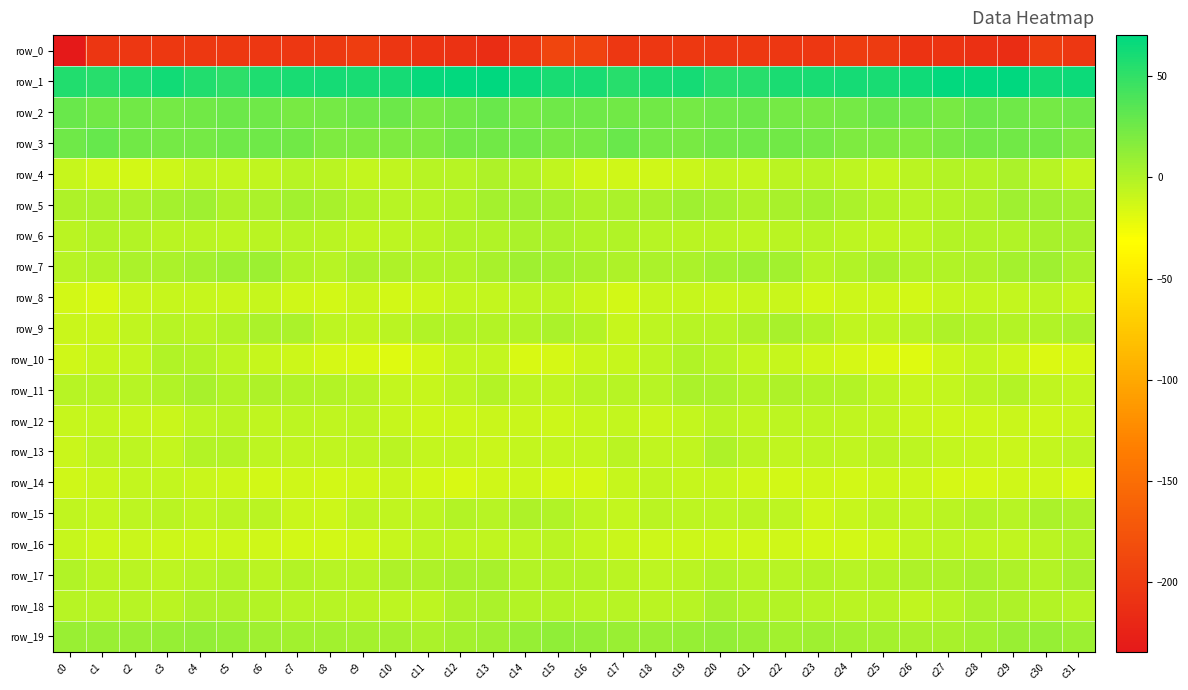

Reading left to right, transcribe all the data shown in this chart.

row_0: -234.4	-204.8	-204.5	-203.1	-203.4	-202.7	-204.5	-204.0	-201.2	-198.6	-205.1	-207.7	-208.7	-214.1	-204.3	-189.3	-191.7	-203.7	-203.9	-202.7	-204.0	-203.1	-204.4	-203.8	-199.3	-200.2	-207.2	-207.5	-210.8	-213.1	-197.8	-204.6
row_1: 56.9	53.8	57.7	62.0	57.2	52.3	57.9	60.0	61.1	60.2	61.7	67.2	68.4	70.3	64.9	60.7	59.8	54.7	59.5	61.9	53.6	53.7	59.5	60.4	61.2	60.0	63.8	67.9	68.8	70.1	62.2	64.6
row_2: 28.4	24.3	24.7	23.8	24.6	26.7	25.9	22.4	22.9	25.4	27.3	22.2	24.5	27.7	23.6	25.5	25.8	24.1	24.4	23.7	25.4	27.3	23.8	22.6	23.5	27.2	25.1	22.0	26.6	26.2	23.5	25.7
row_3: 25.4	28.7	25.0	23.2	22.9	25.6	25.1	24.8	19.7	19.4	19.3	20.3	24.1	24.2	25.7	22.2	22.9	28.0	23.6	22.5	24.1	25.9	25.0	23.1	19.3	19.8	18.9	22.1	24.3	24.8	25.0	20.0
row_4: -9.2	-12.4	-13.2	-11.5	-6.8	-7.4	-6.5	-2.6	-4.4	-7.2	-6.0	-2.3	-2.5	0.4	-1.0	-6.8	-12.0	-12.9	-12.6	-9.8	-6.3	-7.8	-4.7	-2.9	-5.2	-7.8	-4.1	-2.1	-2.1	1.3	-2.9	-8.2
row_5: 1.2	1.9	2.2	4.8	6.2	1.0	1.3	5.1	3.6	-0.8	-2.3	-2.3	-0.5	4.3	6.7	3.9	1.2	2.4	3.1	6.2	4.3	0.2	2.7	5.9	1.8	-1.7	-2.9	-1.4	0.8	6.1	6.4	3.9
row_6: -4.7	-0.8	-2.2	-4.4	-4.4	-4.8	-4.2	-2.6	-4.4	-6.9	-5.0	-3.5	-0.1	-1.0	1.3	1.9	-0.4	-0.2	-3.4	-4.6	-4.2	-5.0	-3.6	-2.5	-5.8	-6.3	-4.8	-1.6	-0.2	-0.7	2.8	2.8
row_7: -3.4	-1.0	1.7	1.6	4.3	7.3	7.8	-0.7	-2.4	2.4	1.0	-0.7	-0.8	3.0	6.8	5.0	2.8	0.8	1.7	1.8	5.9	8.2	5.3	-3.3	-0.2	2.6	-0.3	-0.5	0.2	4.7	6.7	2.3
row_8: -13.9	-15.6	-9.8	-8.4	-9.3	-9.7	-9.4	-12.1	-13.1	-10.4	-13.2	-11.2	-7.8	-7.9	-5.3	-5.8	-9.6	-13.4	-8.6	-8.8	-9.5	-9.2	-10.4	-13.4	-11.7	-11.2	-13.5	-9.1	-7.5	-7.9	-5.1	-8.8
row_9: -10.6	-9.6	-6.7	-3.1	-4.3	-0.6	2.3	1.7	-4.9	-6.2	-4.4	-0.6	-0.2	-1.9	-1.0	2.2	-2.2	-8.6	-4.9	-3.5	-3.5	0.9	2.7	-0.6	-6.0	-5.8	-2.9	0.3	-1.1	-2.2	0.0	2.2
row_10: -11.9	-9.1	-7.6	-1.0	-1.6	-5.2	-8.4	-11.1	-14.7	-16.6	-18.9	-13.3	-8.0	-8.2	-16.1	-14.5	-9.8	-8.6	-5.4	-0.2	-2.6	-7.1	-8.9	-12.9	-15.2	-17.8	-17.8	-10.7	-7.5	-10.6	-17.3	-14.9
row_11: -2.8	-3.2	-3.1	-0.2	2.9	-0.3	0.3	-0.1	-1.1	-3.4	-7.2	-8.4	-5.5	-1.3	-5.0	-6.4	-3.5	-3.0	-2.6	1.7	2.0	-1.1	0.9	-0.4	-1.9	-4.7	-8.6	-7.5	-4.1	-1.2	-6.8	-7.9
row_12: -8.6	-7.6	-8.8	-10.2	-5.1	-4.6	-6.4	-5.2	-6.4	-5.5	-8.6	-11.3	-11.3	-10.5	-10.0	-10.7	-8.9	-7.1	-10.2	-8.2	-3.9	-6.2	-5.6	-5.4	-6.3	-6.1	-10.5	-11.1	-11.4	-9.5	-10.8	-9.5
row_13: -9.5	-5.4	-5.2	-8.1	-1.8	-1.5	-5.7	-6.1	-6.2	-5.2	-4.1	-7.6	-7.9	-10.2	-7.5	-7.6	-7.6	-4.2	-6.8	-6.8	0.2	-3.8	-6.2	-5.8	-6.3	-4.1	-5.7	-7.5	-9.1	-9.5	-7.1	-5.0
row_14: -12.7	-10.4	-7.2	-8.0	-9.7	-10.9	-13.0	-12.9	-13.4	-12.9	-10.5	-14.1	-15.6	-13.0	-10.9	-15.0	-14.5	-8.9	-6.8	-9.3	-9.4	-12.2	-13.1	-12.9	-13.8	-11.5	-11.4	-15.3	-14.7	-11.9	-12.2	-16.2
row_15: -6.2	-8.1	-5.4	-4.5	-6.5	-3.9	-4.3	-10.1	-11.3	-5.1	-6.1	-5.2	-1.5	-3.0	1.1	-0.4	-5.6	-7.2	-4.5	-5.7	-5.5	-3.8	-5.9	-12.3	-8.6	-4.7	-6.6	-3.7	-1.3	-2.7	2.1	1.0
row_16: -9.0	-10.8	-10.4	-10.9	-10.8	-11.5	-12.5	-13.1	-13.4	-12.7	-8.7	-5.5	-6.1	-6.3	-5.2	-4.5	-7.8	-10.2	-10.7	-10.8	-10.6	-12.6	-12.4	-13.4	-13.4	-11.6	-6.9	-5.5	-6.3	-6.5	-3.6	-0.9
row_17: -0.7	-4.4	-4.6	-5.1	-2.4	-0.8	-3.6	-2.0	-2.4	-3.1	0.3	0.7	2.5	2.9	-1.8	-2.0	-1.1	-4.7	-4.9	-4.5	-0.6	-2.4	-3.3	-1.6	-3.3	-1.8	0.6	1.2	3.2	1.1	-1.7	2.5
row_18: -2.3	-2.8	-3.4	-4.5	1.2	1.0	-1.6	-2.9	-3.5	-3.8	-4.7	-5.7	0.4	1.6	-1.1	-1.9	-2.7	-2.9	-4.3	-2.8	2.5	-0.4	-2.2	-3.1	-4.0	-3.2	-6.3	-3.2	1.5	0.7	-1.4	-2.9
row_19: 9.2	8.7	8.8	9.9	10.9	10.2	6.1	5.9	5.9	4.1	3.9	1.6	4.7	6.9	9.9	12.6	10.9	8.8	9.2	9.9	11.5	8.7	5.1	6.4	4.8	4.5	2.7	2.7	5.4	8.5	9.8	8.1